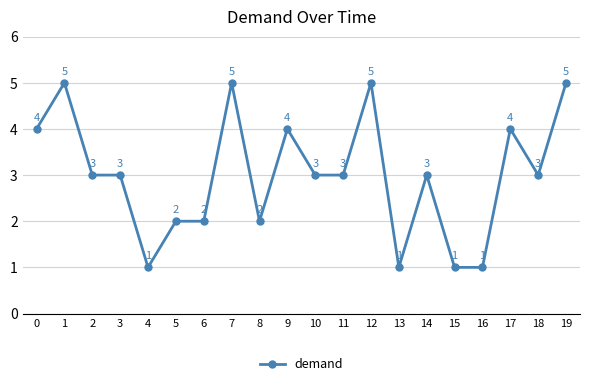

Reading right to left, transcribe all the data shown in this chart.

5	3	4	1	1	3	1	5	3	3	4	2	5	2	2	1	3	3	5	4